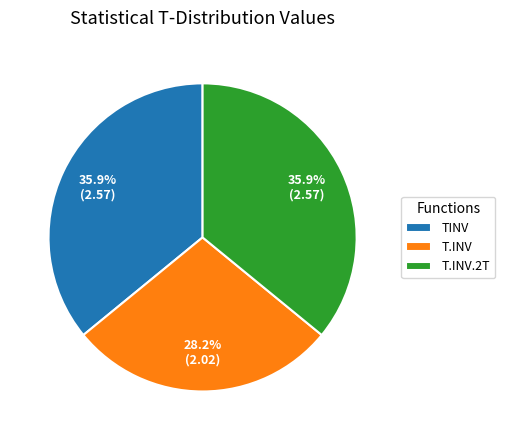

The T.INV slice represents 28% of the pie. True or false?

True